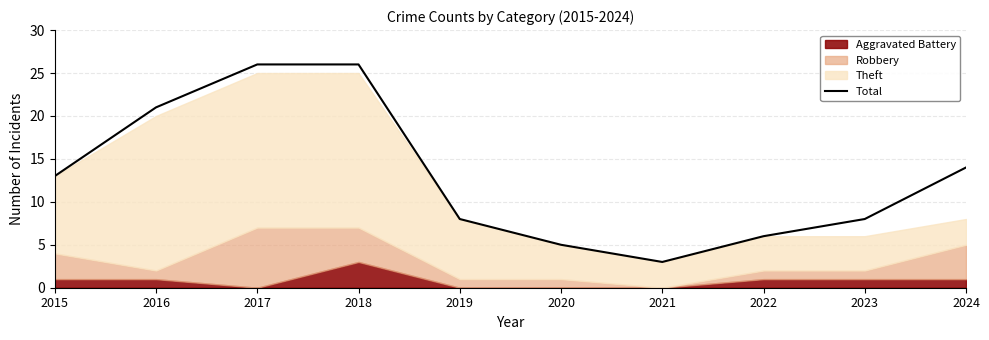

What is the difference between the values at 2023 and 2017?

18